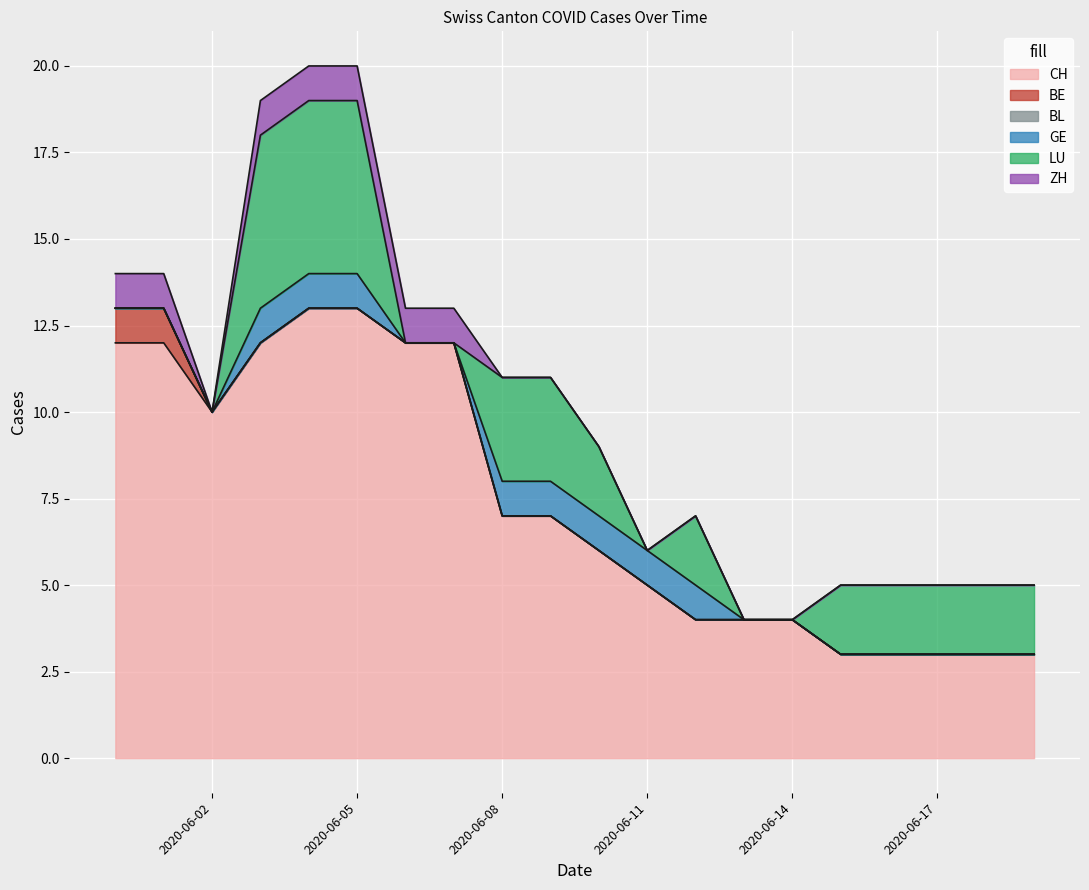

Does the chart display data point markers on the line(s)?

No